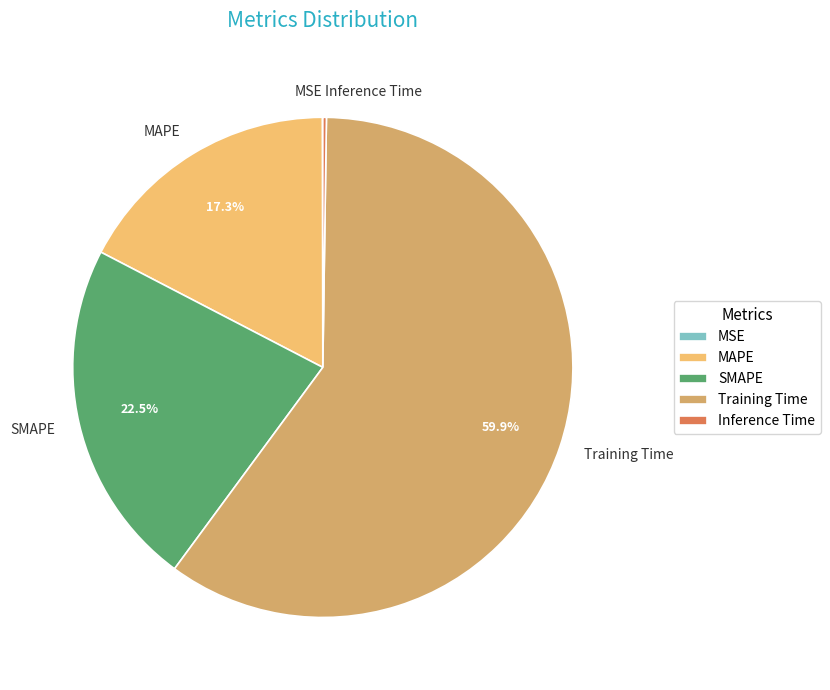

What is the largest slice in the pie chart?

Training Time